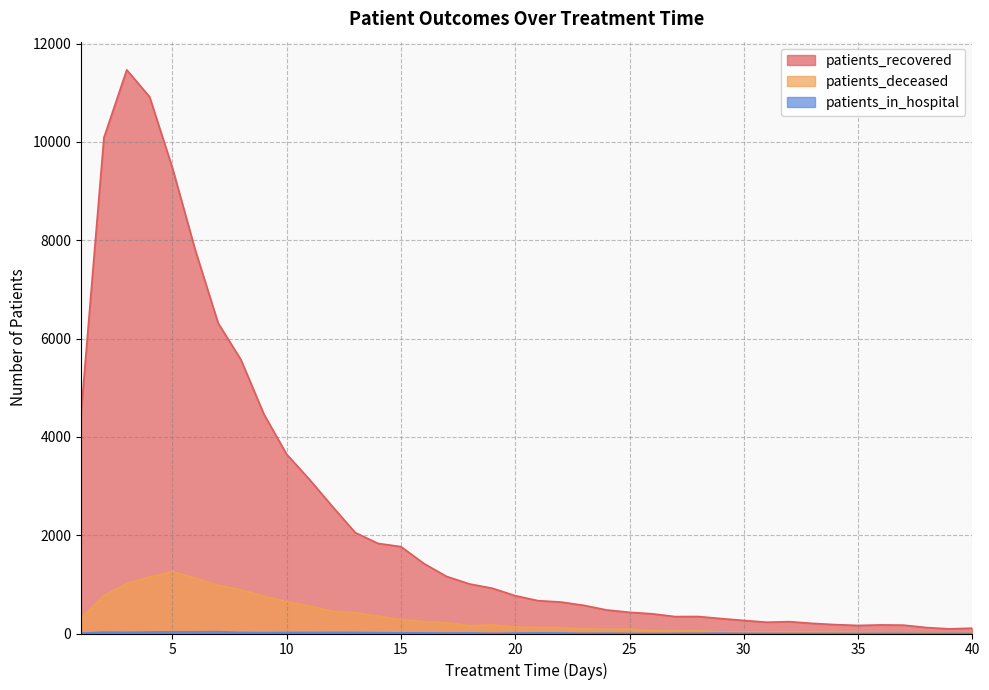

At which category does patients_in_hospital reach its first local peak?

2